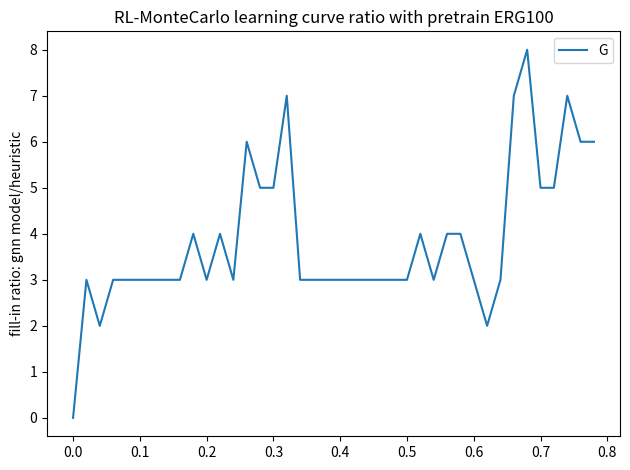

What is the maximum value shown in the chart?

8